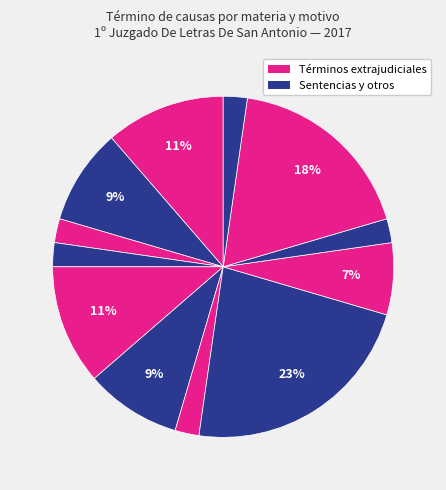

To the nearest percent, what is the difference between the largest and smallest slice percentages?

20%